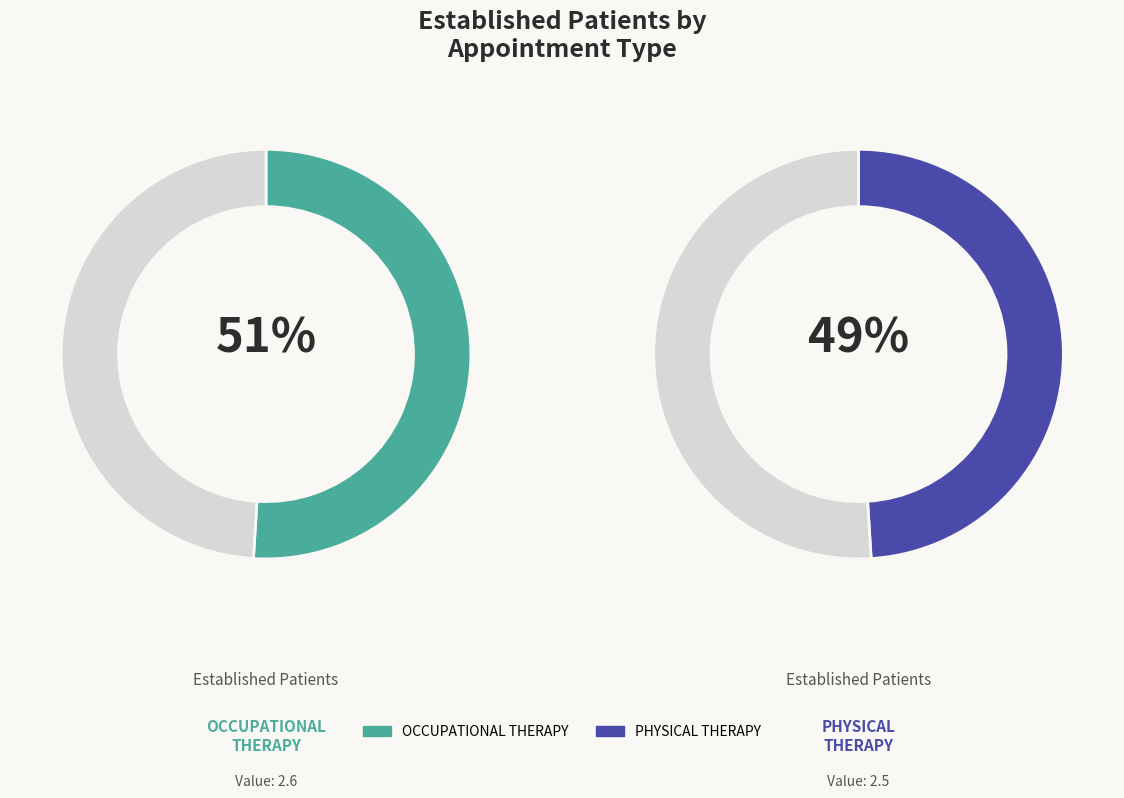

What is the smallest slice in the pie chart?

PHYSICAL THERAPY